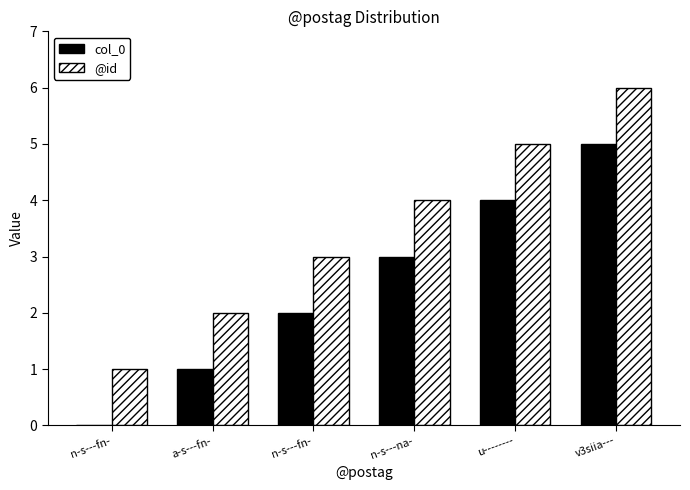

At which label does col_0 first exceed 3?

u--------